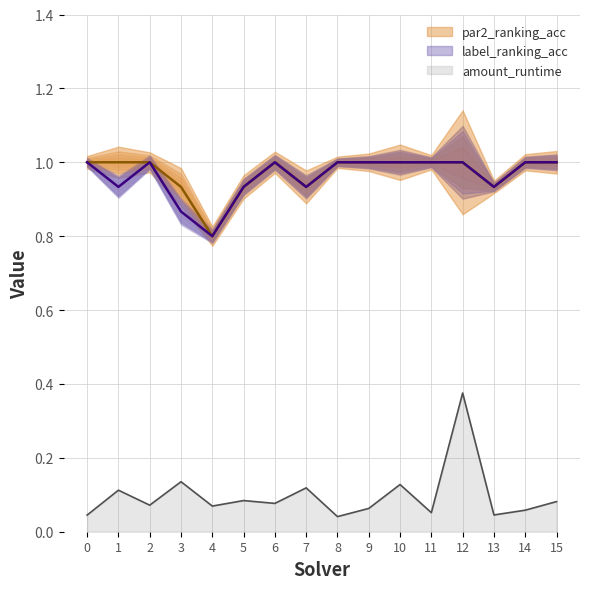

Reading left to right, what are all the values shown in this chart?

amount_runtime: 0=0.0	1=0.1	2=0.1	3=0.1	4=0.1	5=0.1	6=0.1	7=0.1	8=0.0	9=0.1	10=0.1	11=0.1	12=0.4	13=0.0	14=0.1	15=0.1
par2_ranking_acc: 0=1.0	1=1.0	2=1.0	3=0.9	4=0.8	5=0.9	6=1.0	7=0.9	8=1.0	9=1.0	10=1.0	11=1.0	12=1.0	13=0.9	14=1.0	15=1.0
label_ranking_acc: 0=1.0	1=0.9	2=1.0	3=0.9	4=0.8	5=0.9	6=1.0	7=0.9	8=1.0	9=1.0	10=1.0	11=1.0	12=1.0	13=0.9	14=1.0	15=1.0